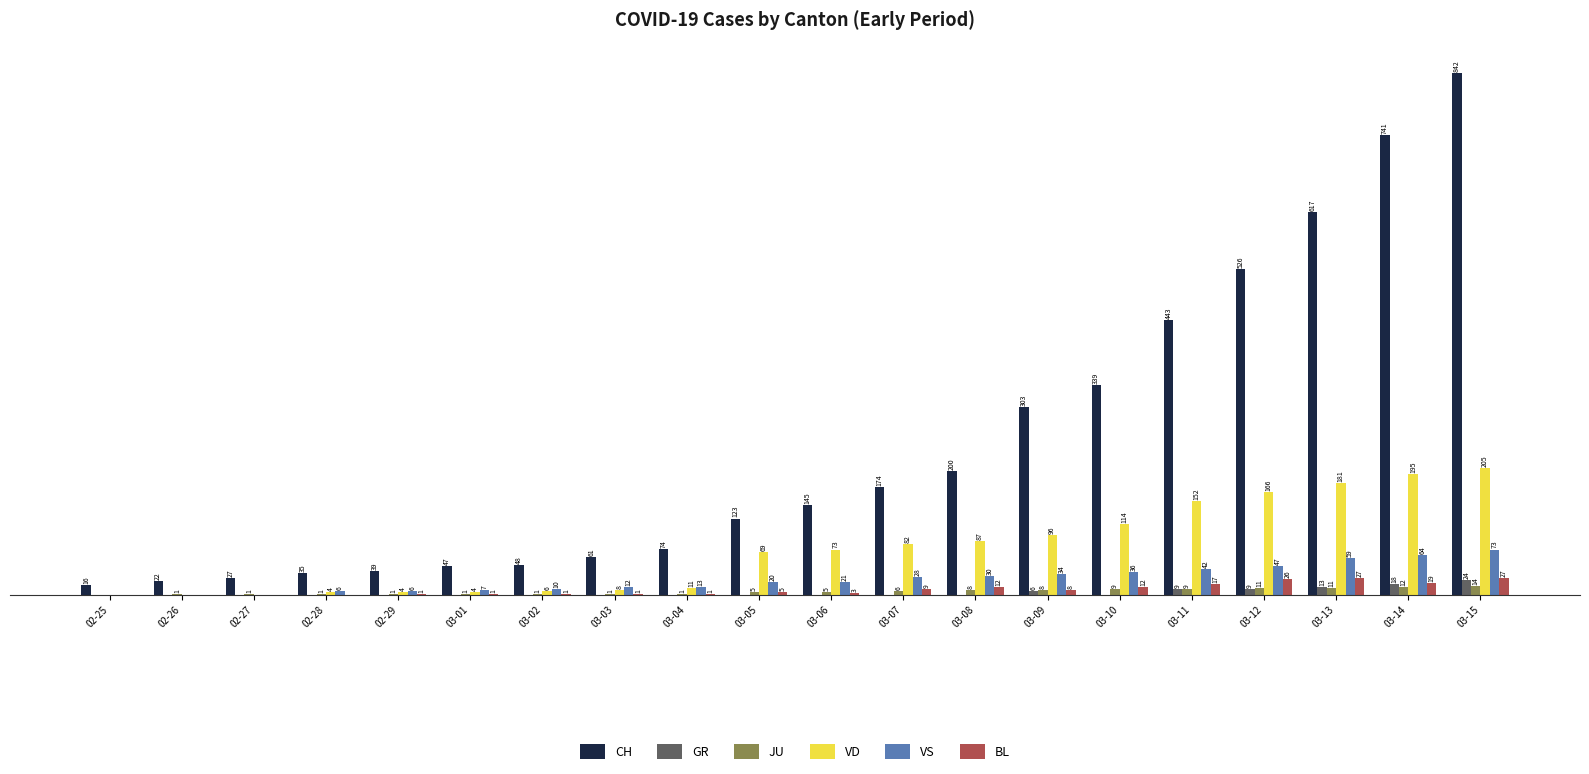

Which category has the highest value in the VS series?

03-15